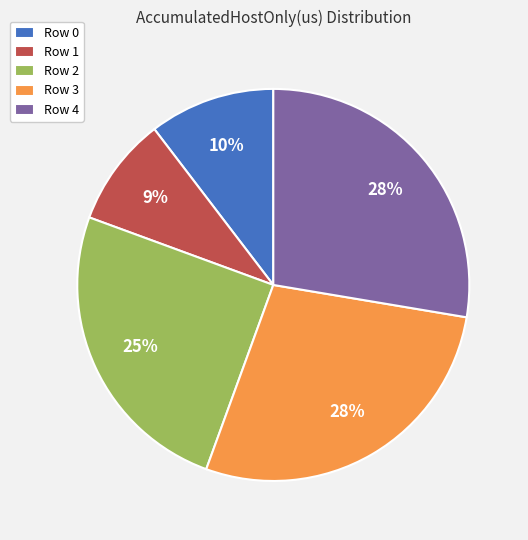

The Row 2 slice represents 25% of the pie. True or false?

True